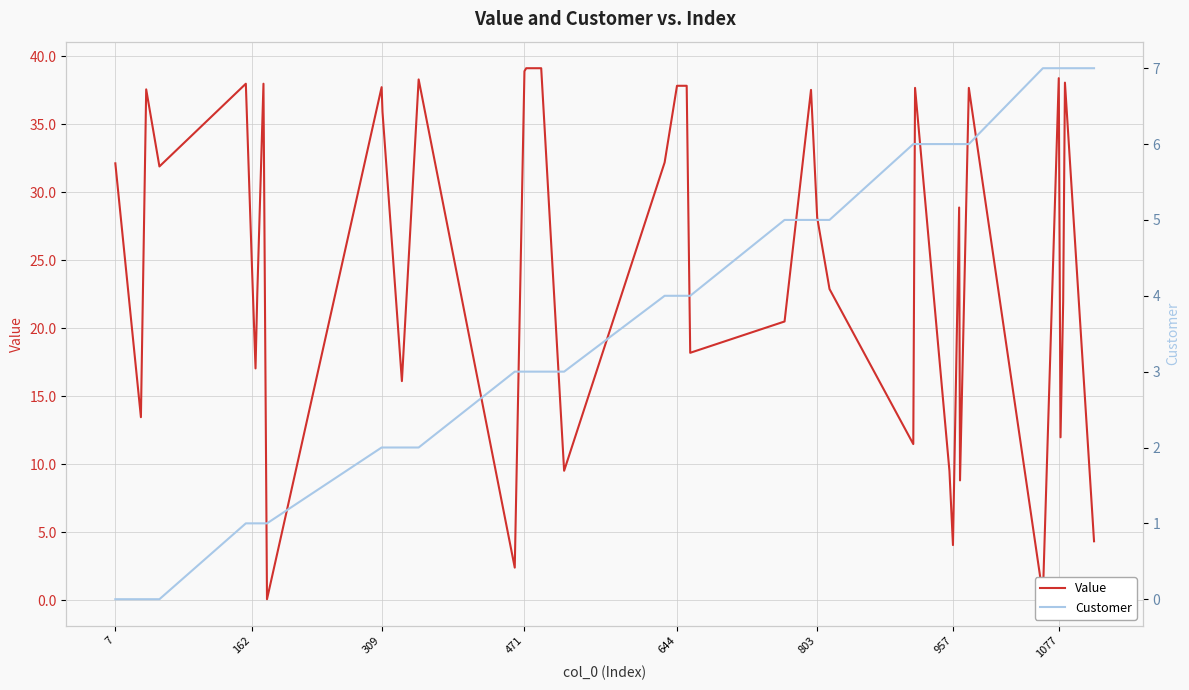

True or false: Value and Customer intersect in this chart.

True